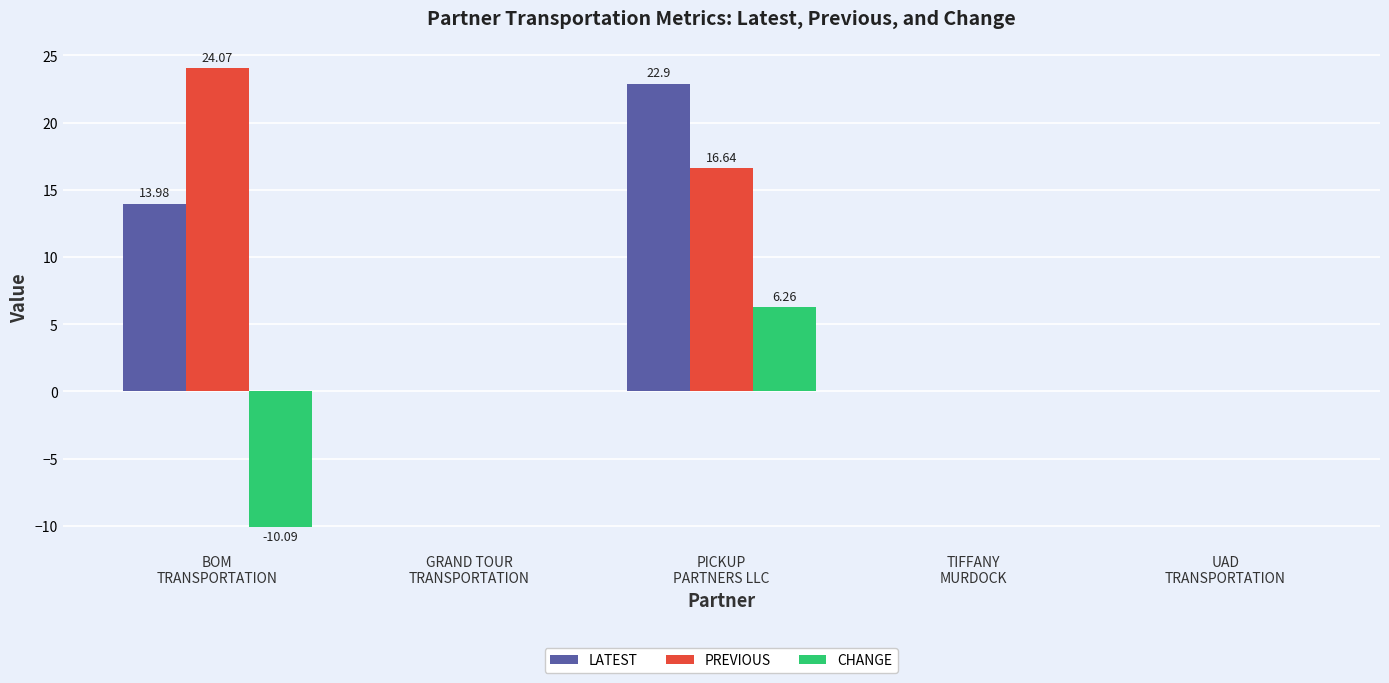

What are all the series names shown in the legend?

LATEST, PREVIOUS, CHANGE